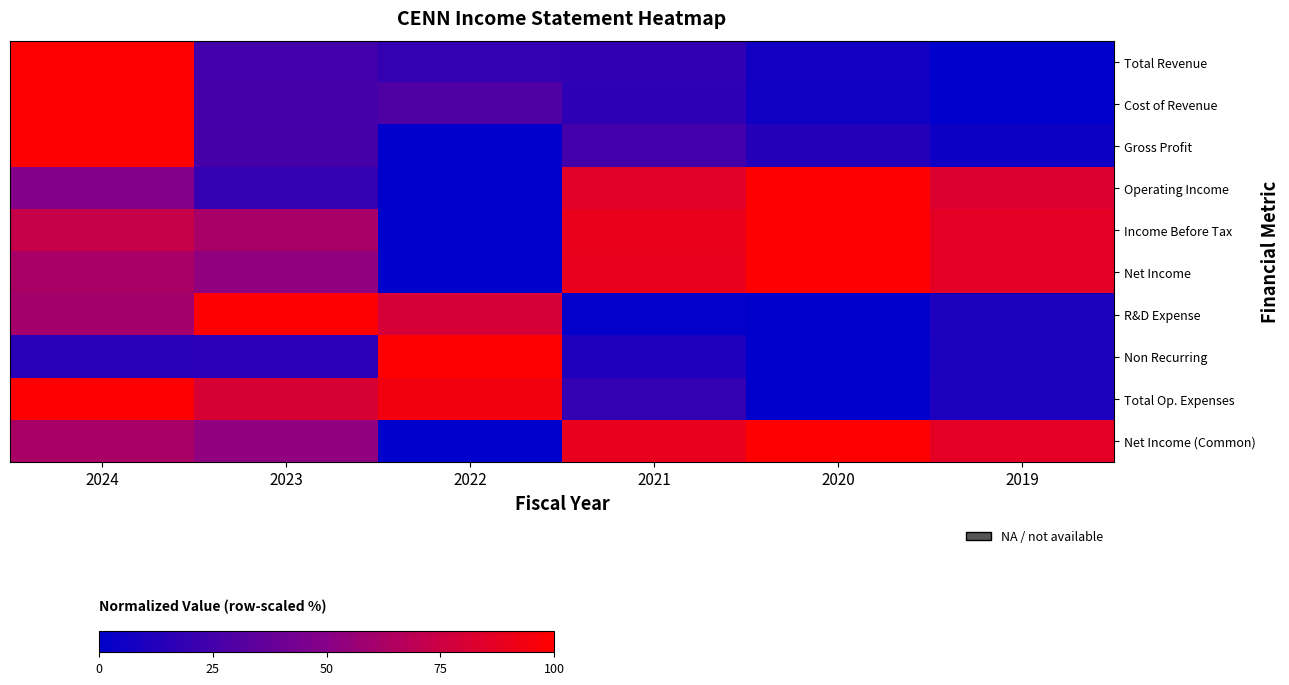

What is the spread (max minus min) of values at 2024?

0.9